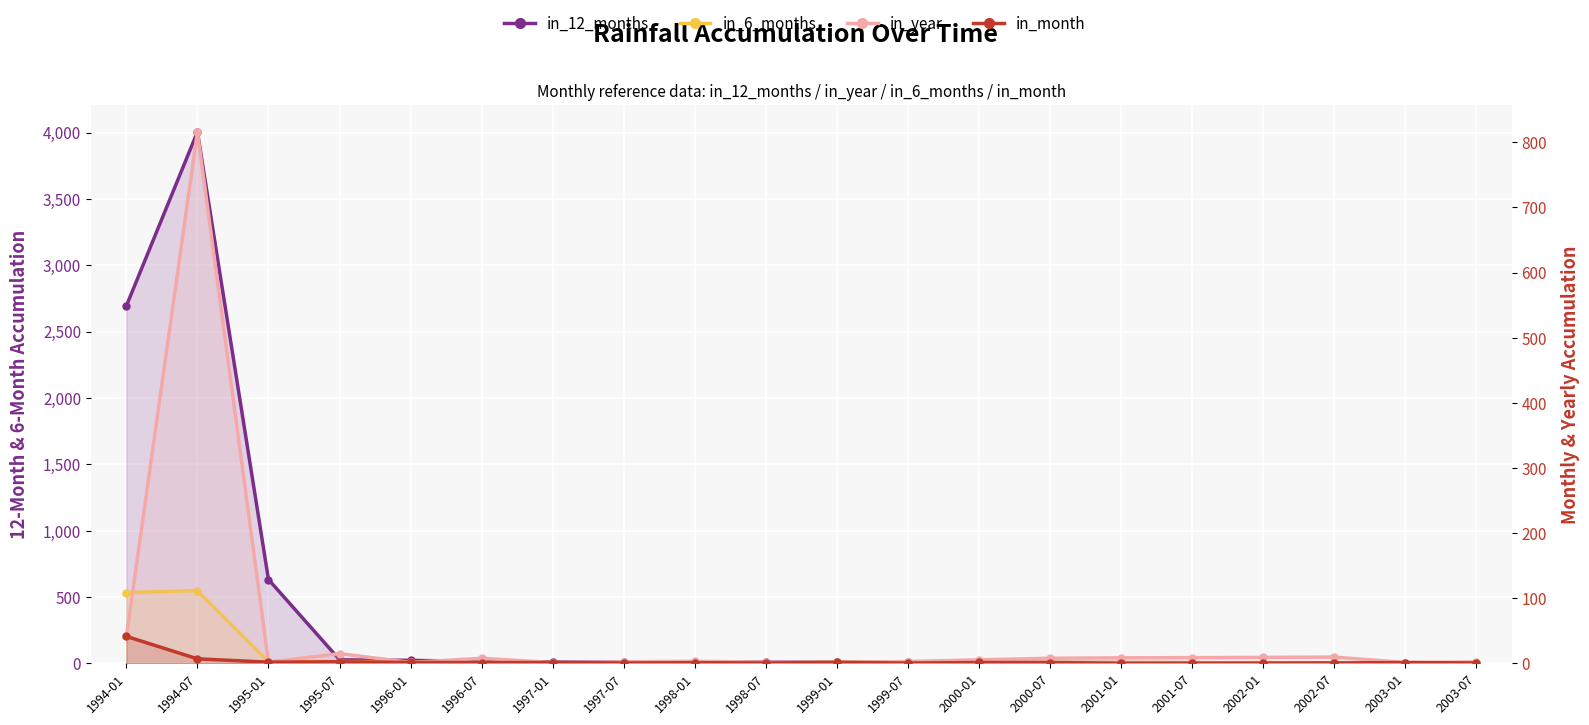

Rank the categories by in_6_months value from highest to lowest.

1994-07, 1994-01, 1995-07, 1995-01, 1999-01, 1996-01, 1999-07, 2000-01, 1996-07, 2000-07, 2001-01, 2001-07, 1998-01, 2002-01, 1997-07, 2003-07, 1998-07, 2003-01, 1997-01, 2002-07